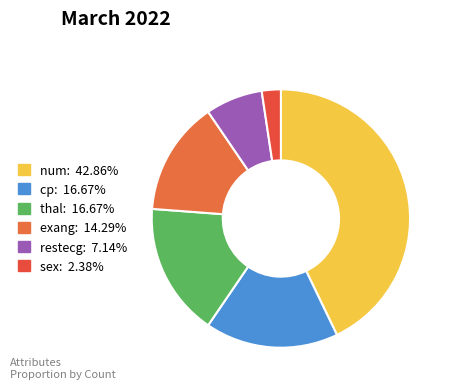

What is the ratio of the value at num to the value at thal?

2.6